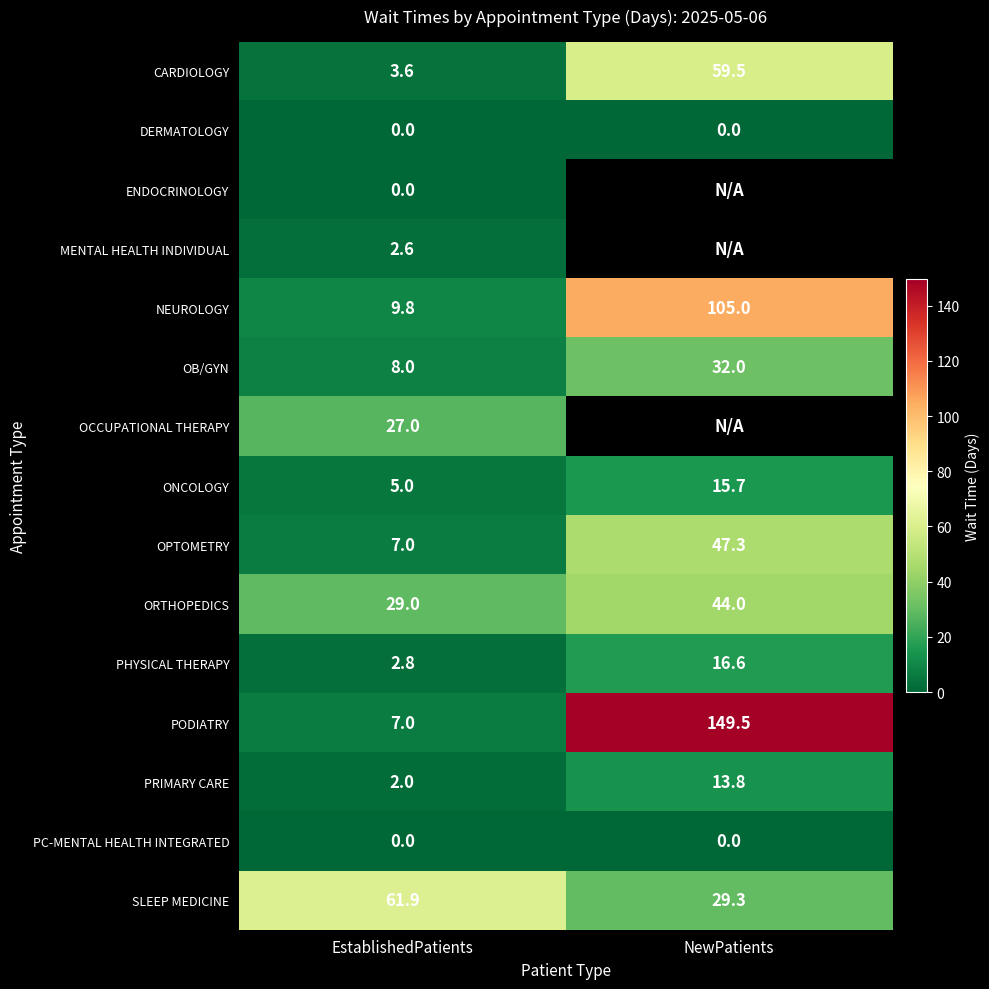

Is the value of PC-MENTAL HEALTH INTEGRATED at EstablishedPatients greater than the value of OB/GYN at NewPatients?

No